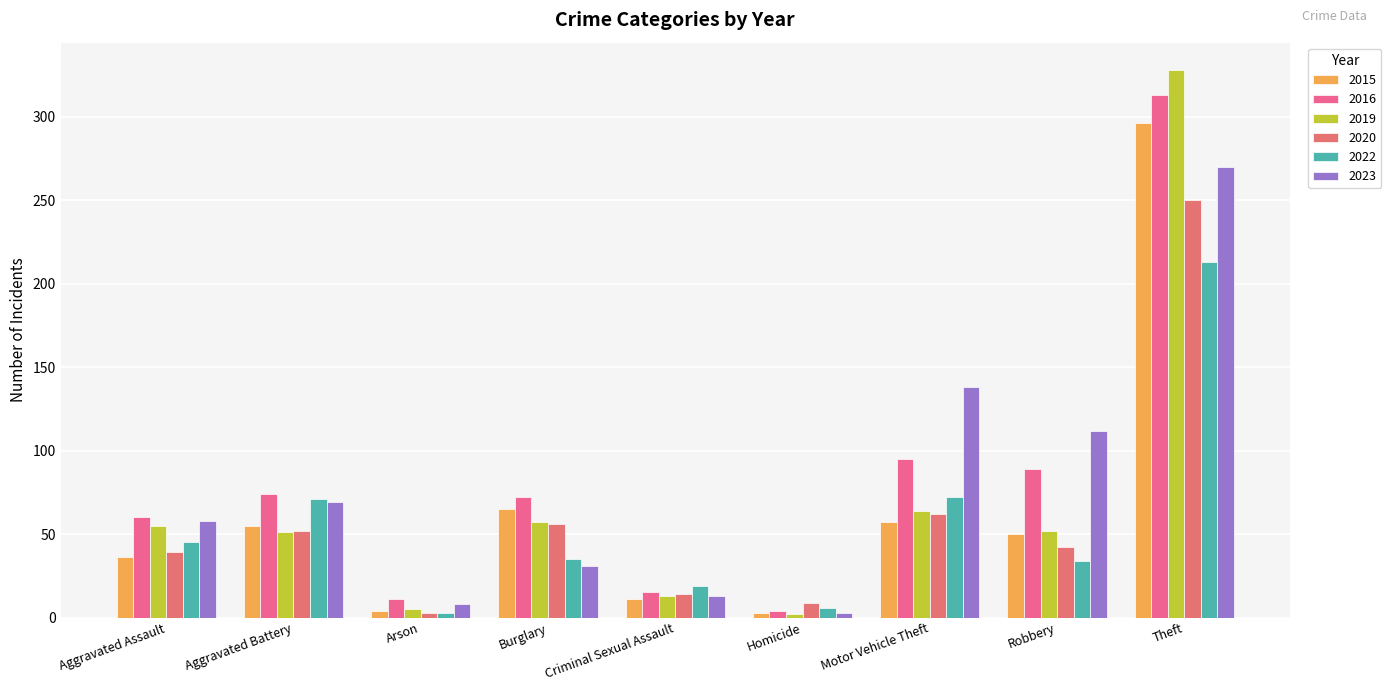

How many bars are there in each group?

6